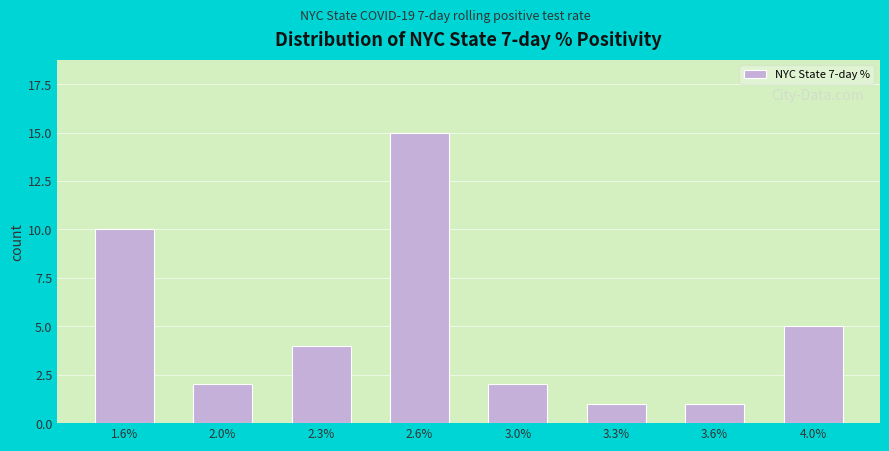

Reading left to right, what are all the values shown in this chart?

10	2	4	15	2	1	1	5